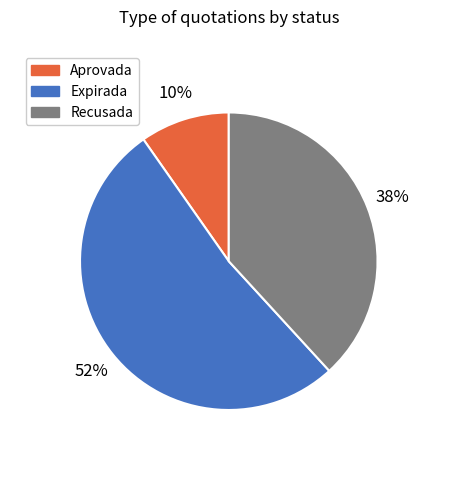

Does any single category account for the majority?

Yes